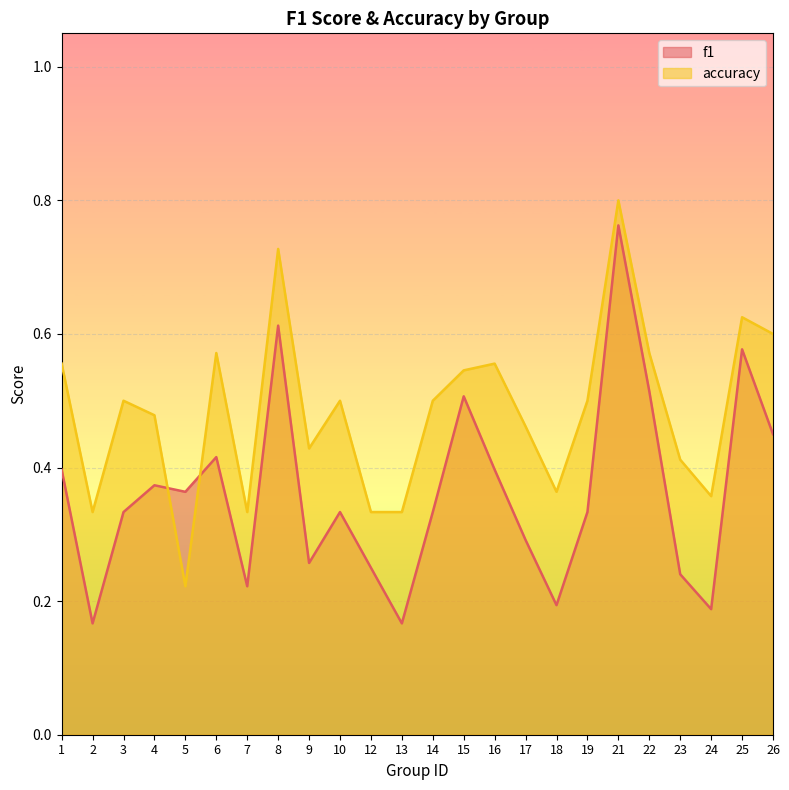

The accuracy series shows 0.6 at 25. True or false?

True